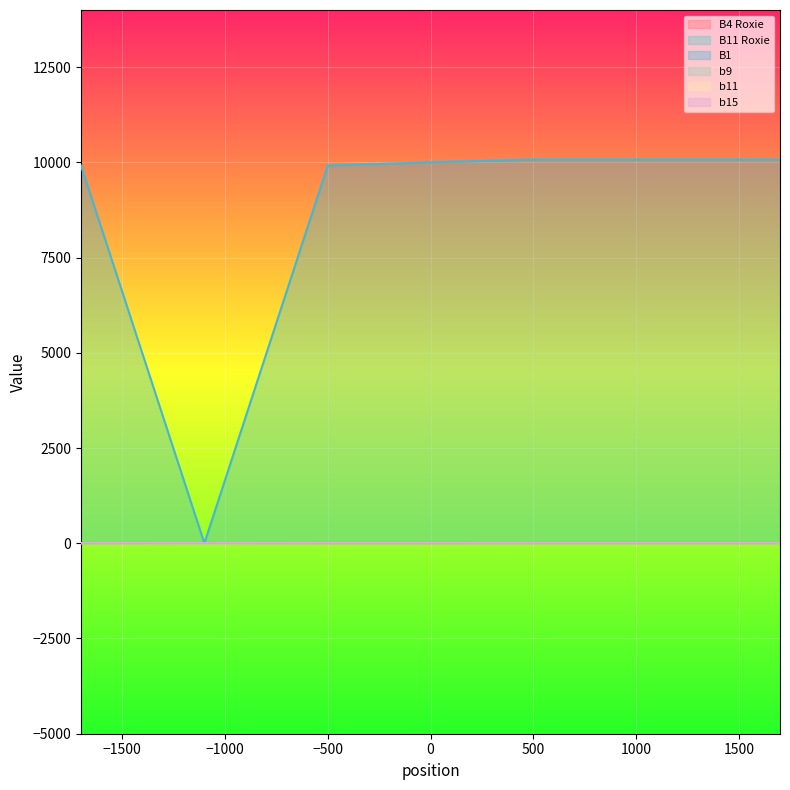

Where does the b9 series first go above 1?

-1700